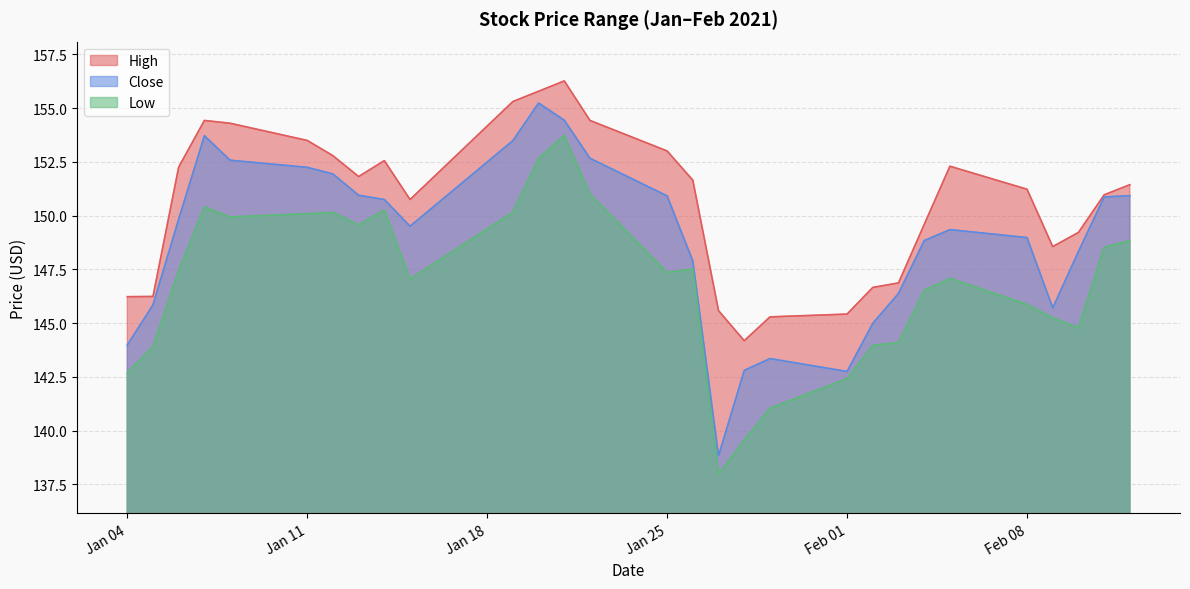

True or false: Low has a value of 142.7 at Jan 04.

True